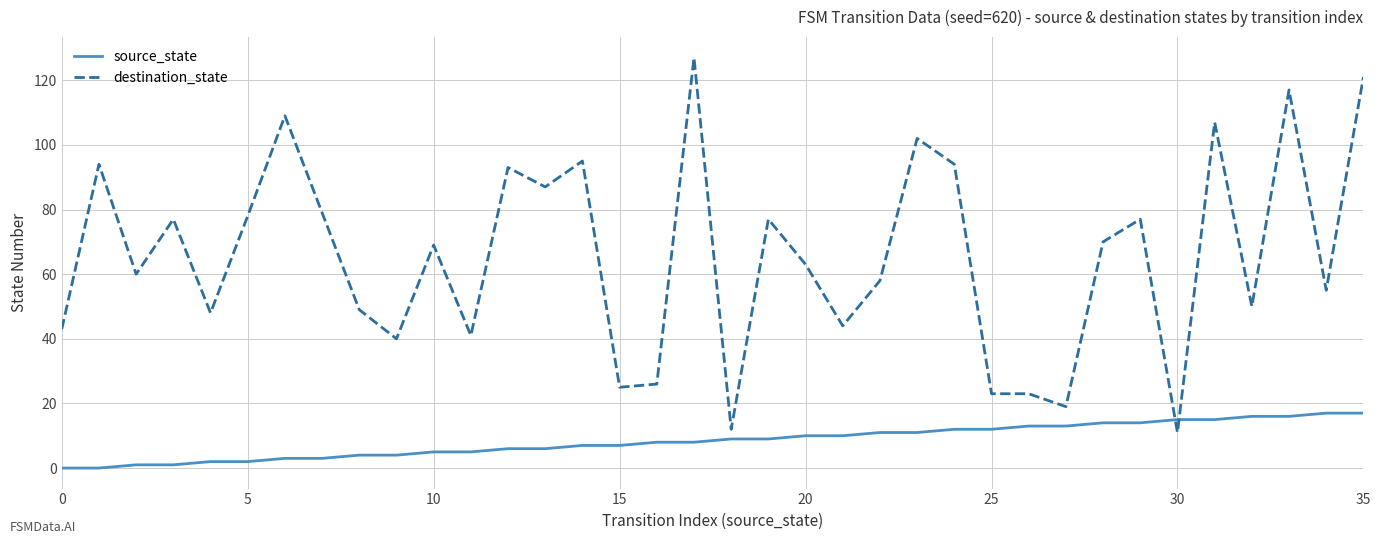

Rank the series by their average value, from lowest to highest.

source_state, destination_state